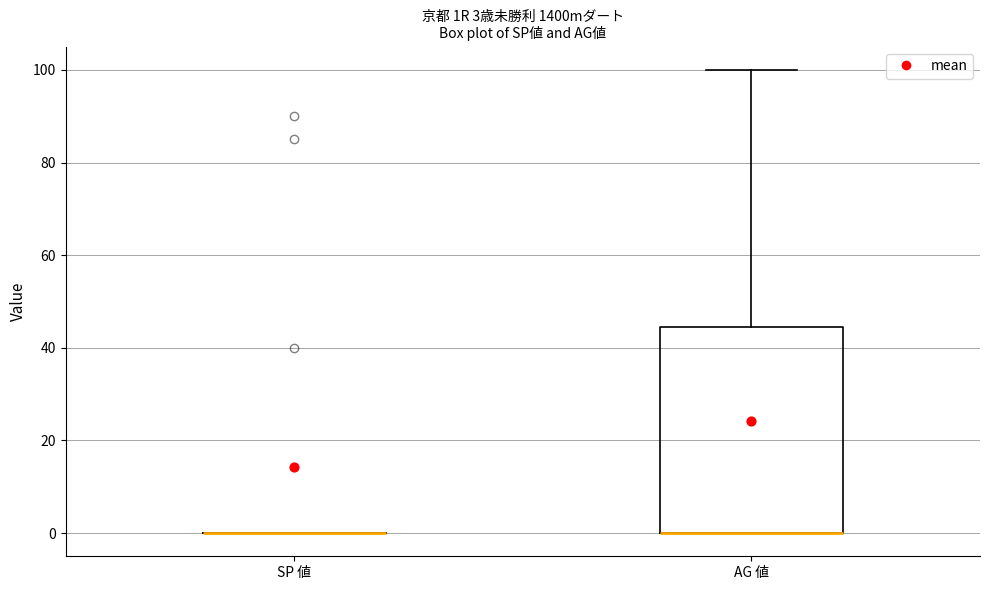

Comparing the boxes themselves (not the whiskers), which one is the tallest?

AG 値